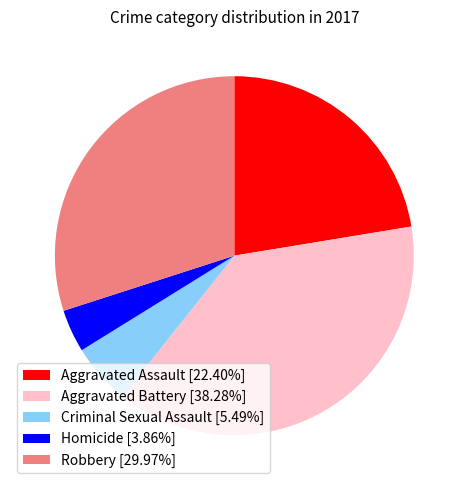

Which slice is the largest?

Aggravated Battery